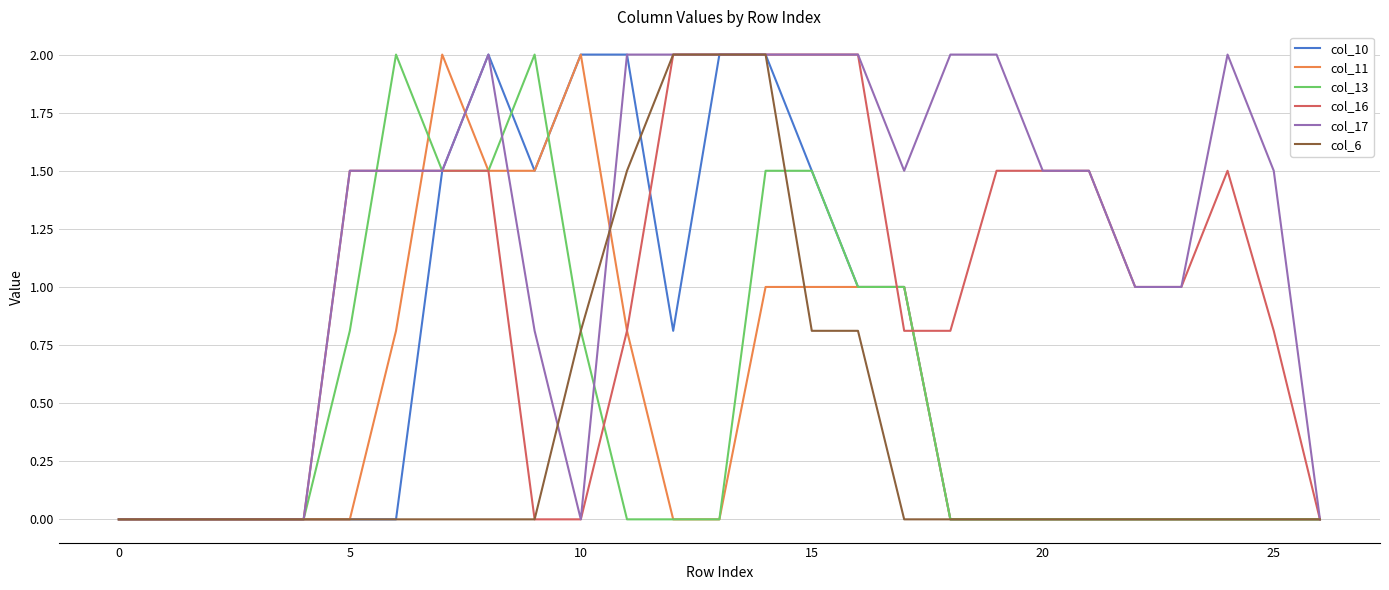

What is the maximum value shown in the chart?

2.0